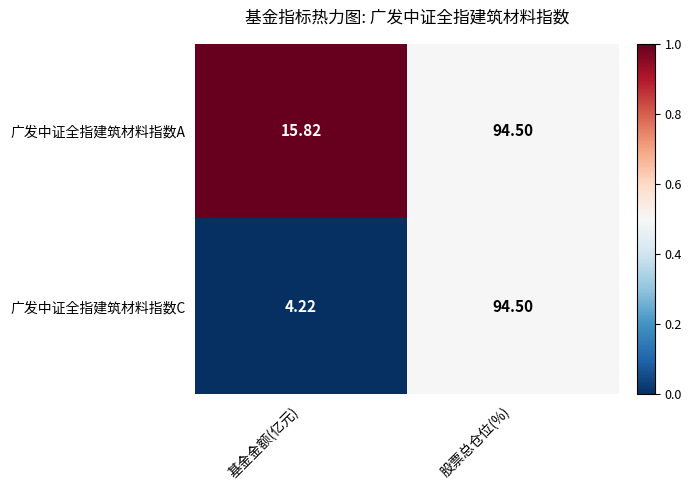

Which series has the largest range (max minus min)?

广发中证全指建筑材料指数C